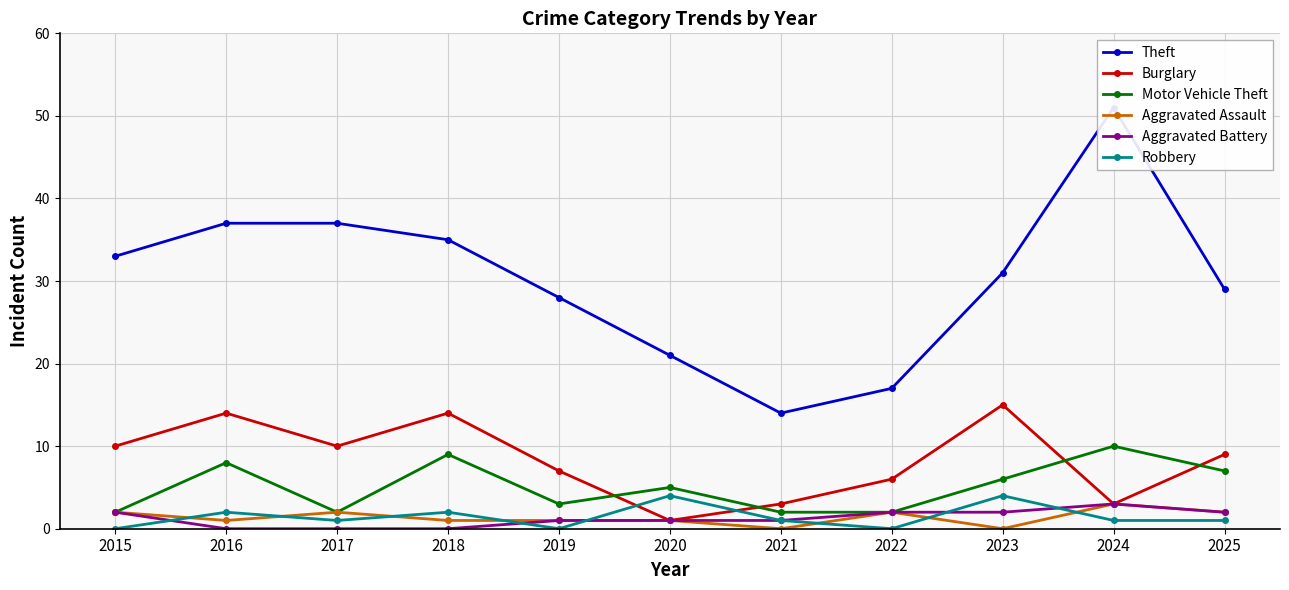

Is the value of Motor Vehicle Theft at 2024 greater than the value of Theft at 2016?

No